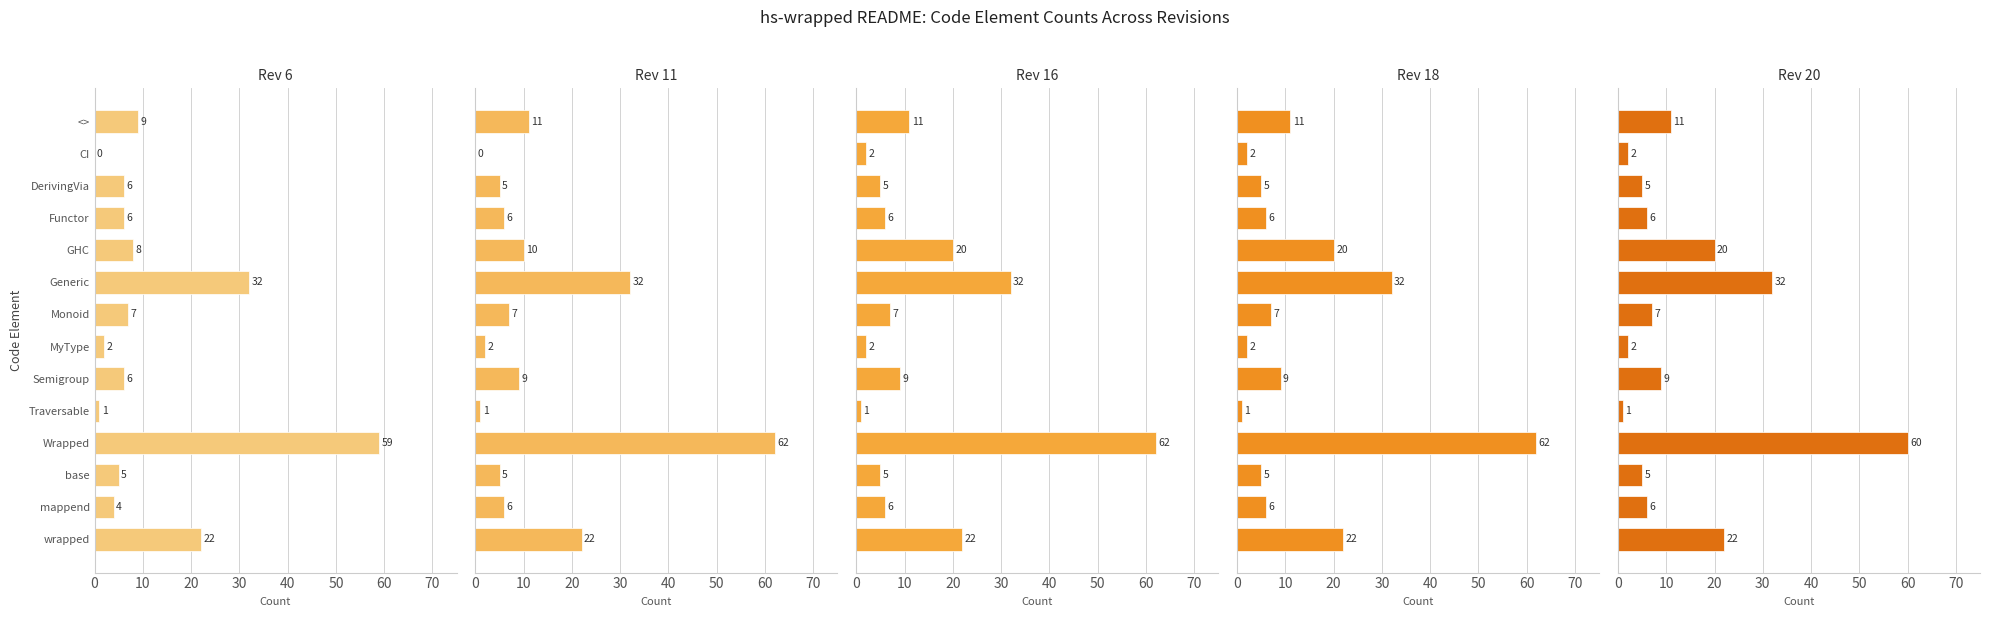

What is the average value of the Rev 20 series?

13